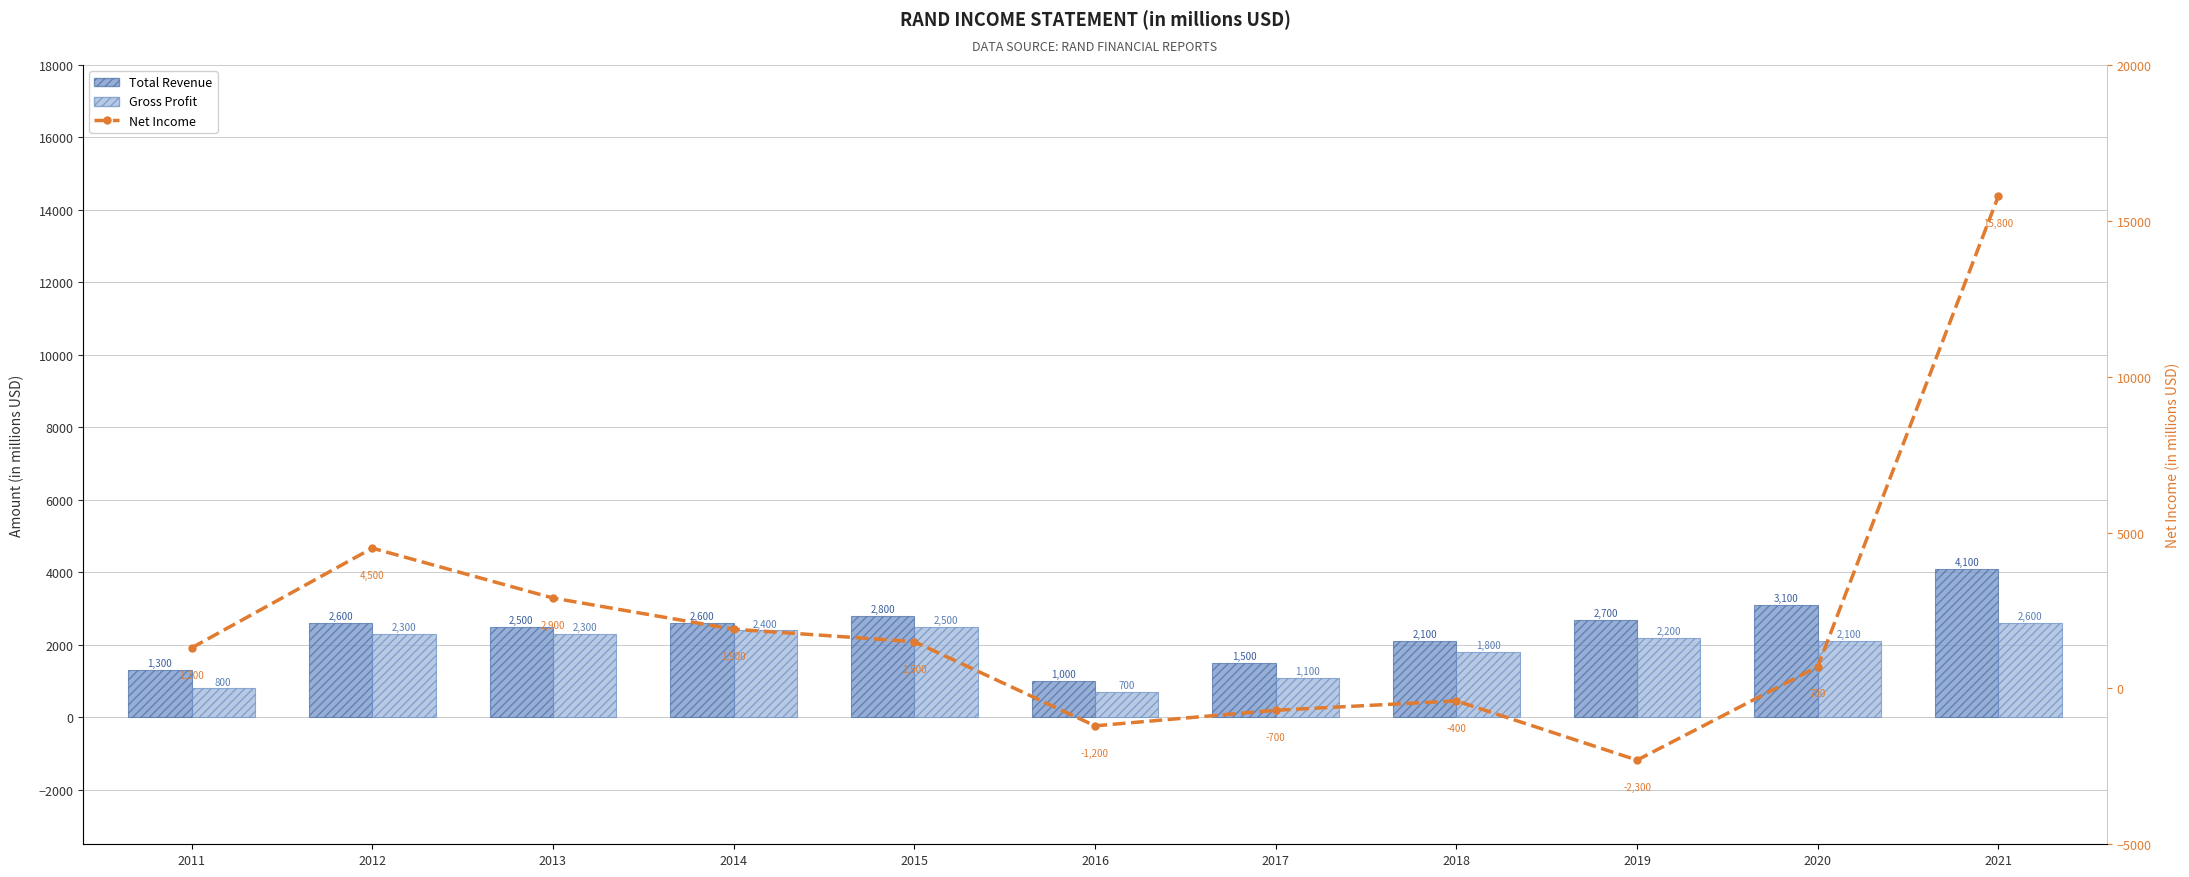

At which label does Total Revenue reach its peak?

2021